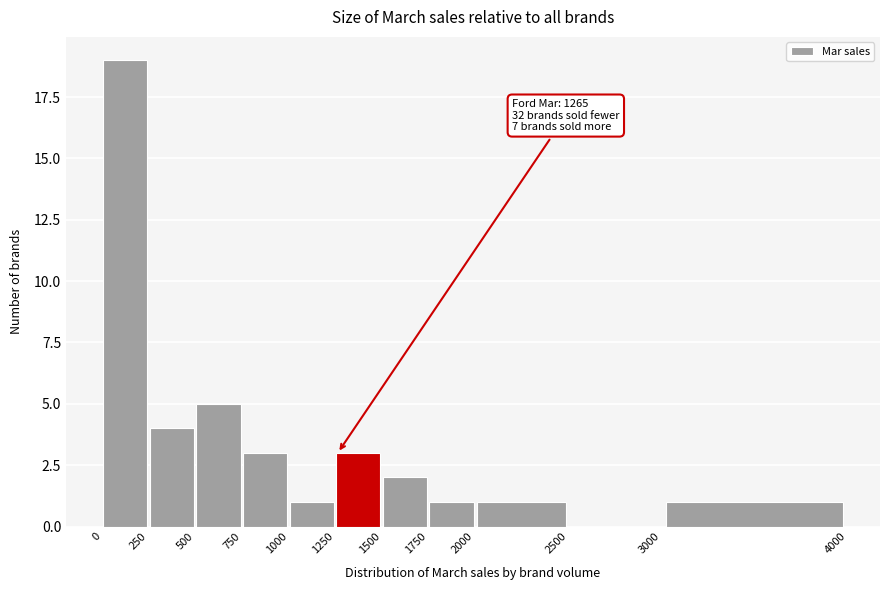

Which range on the x-axis has the tallest bar?

0 to 250